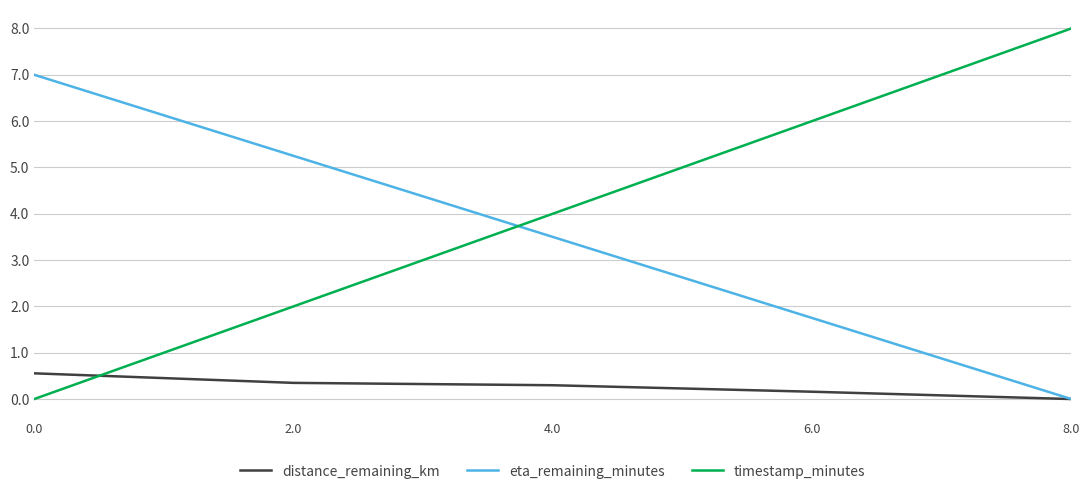

At how many categories does at least one series exceed 2?

5